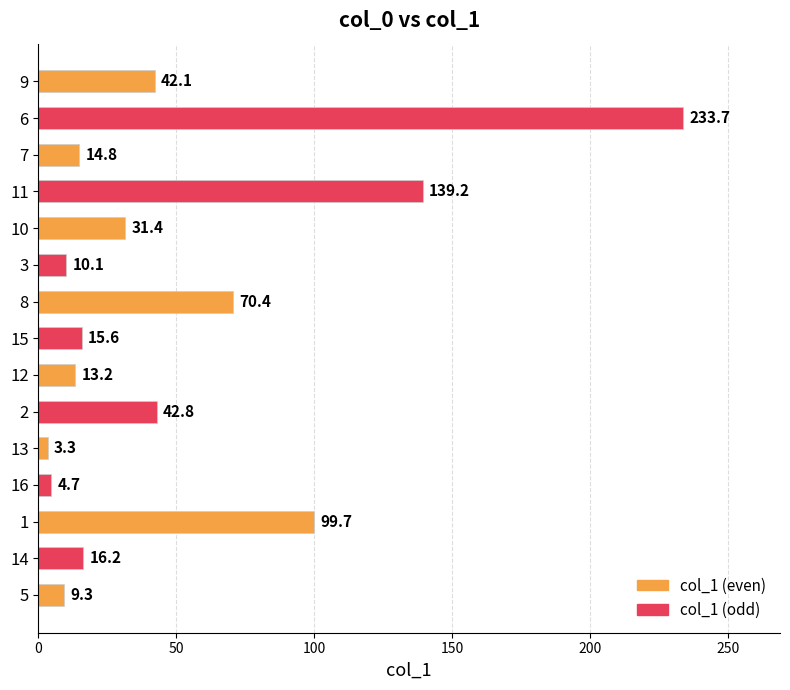

What is the average value?

49.8